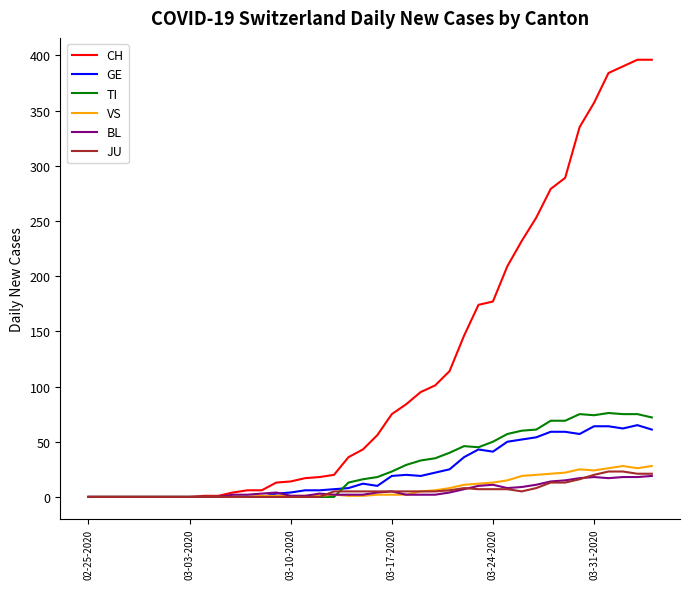

What is the average value of the BL series?

6